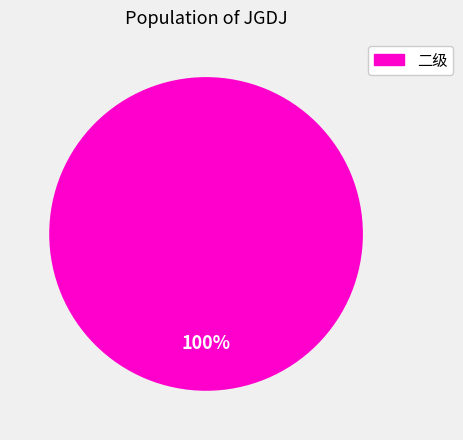

Is there a majority slice in this chart?

Yes